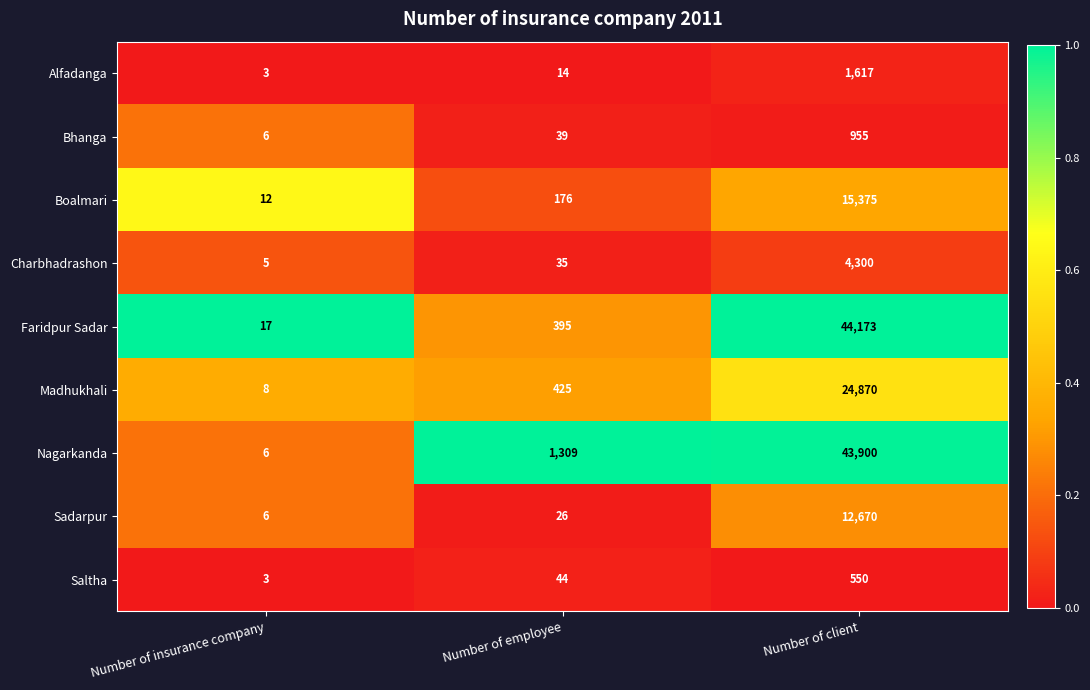

The Boalmari series shows 6 at Number of insurance company. True or false?

False